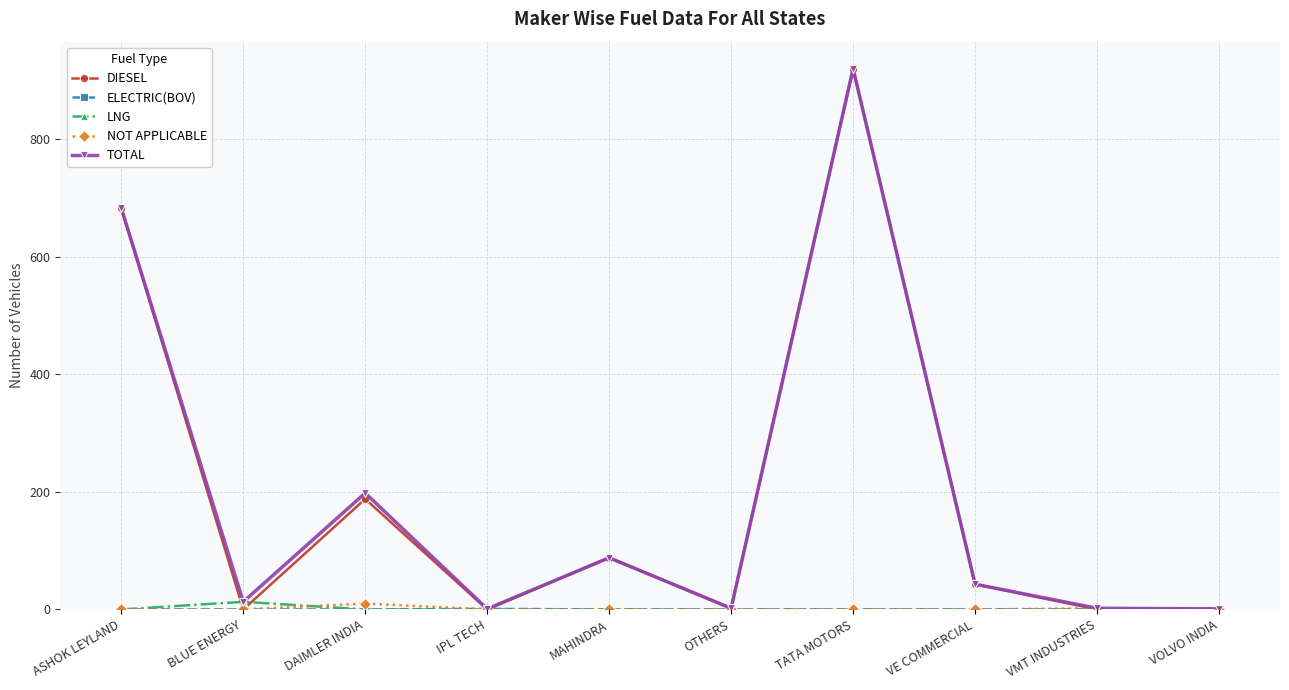

What is the sum of all TOTAL values?

1951